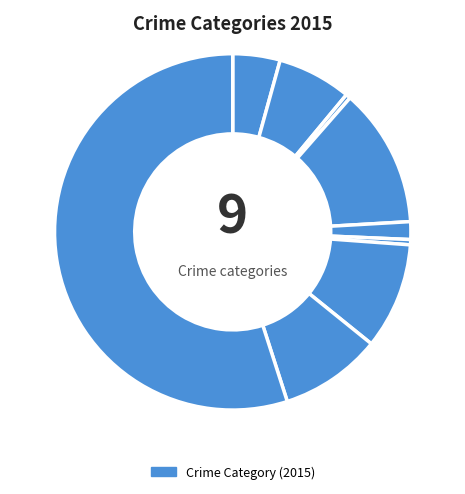

Count the number of slices in the pie.

9